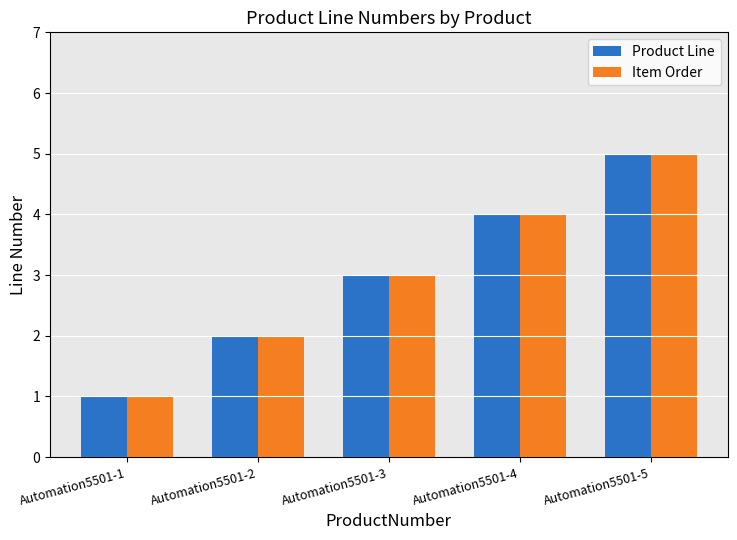

How many Product Line values are between 2 and 4?

3